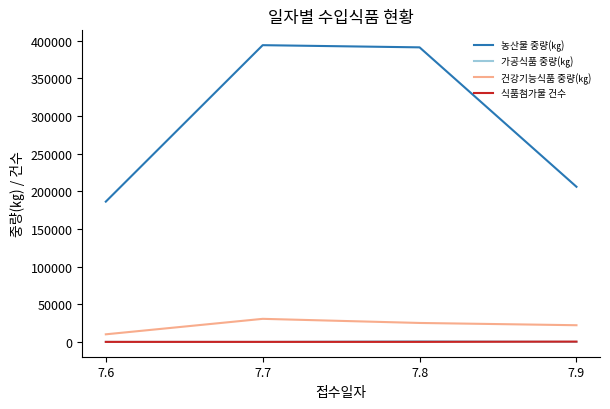

True or false: 농산물 중량(㎏) and 가공식품 중량(㎏) cross at least once.

False